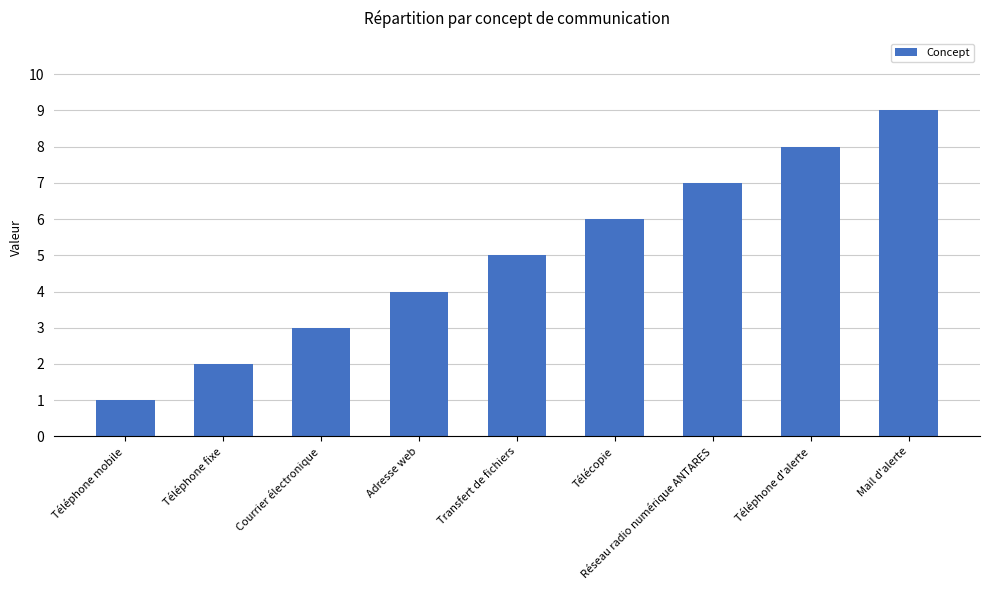

Is it true that the value at Courrier électronique is 1?

False